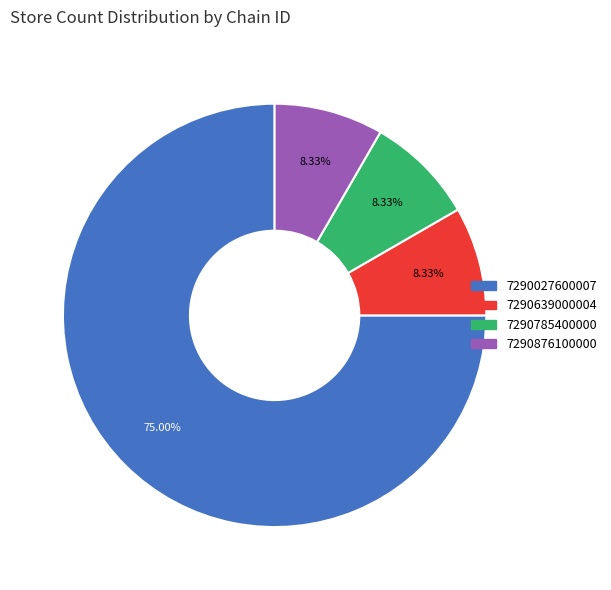

To the nearest percent, what is the average slice percentage?

25%